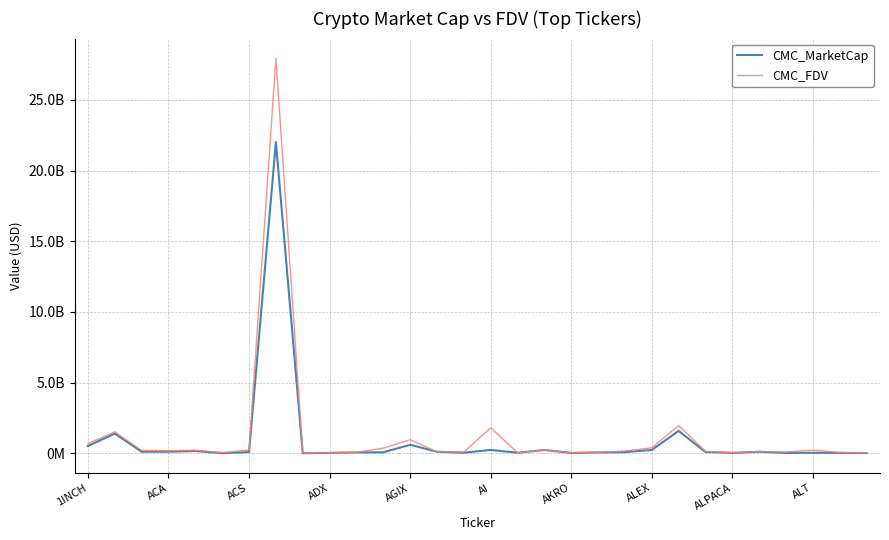

True or false: CMC_MarketCap has more than 2 interior local peaks.

True